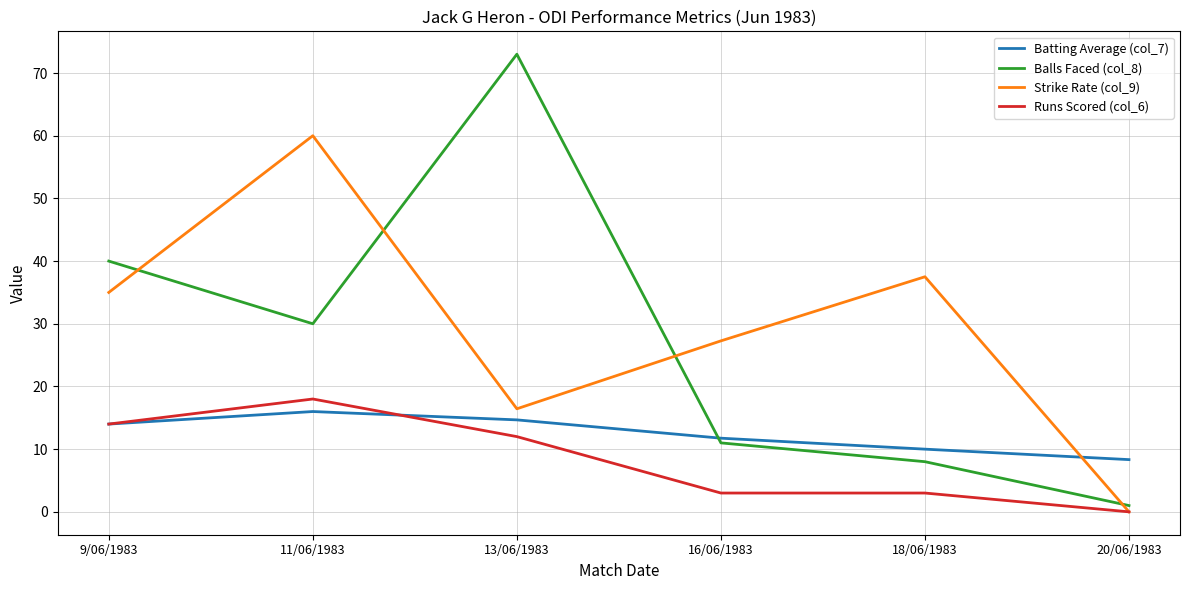

What is the minimum value for Balls Faced (col_8)?

1.0